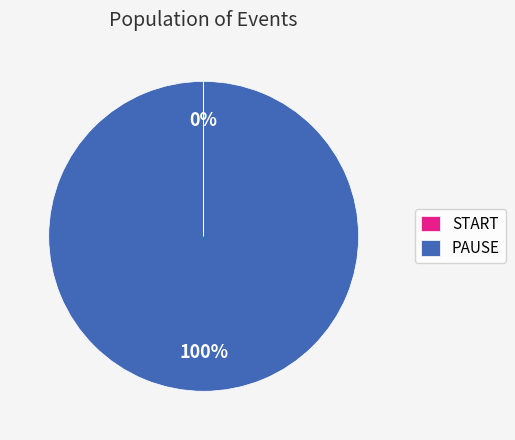

What is the majority slice?

PAUSE